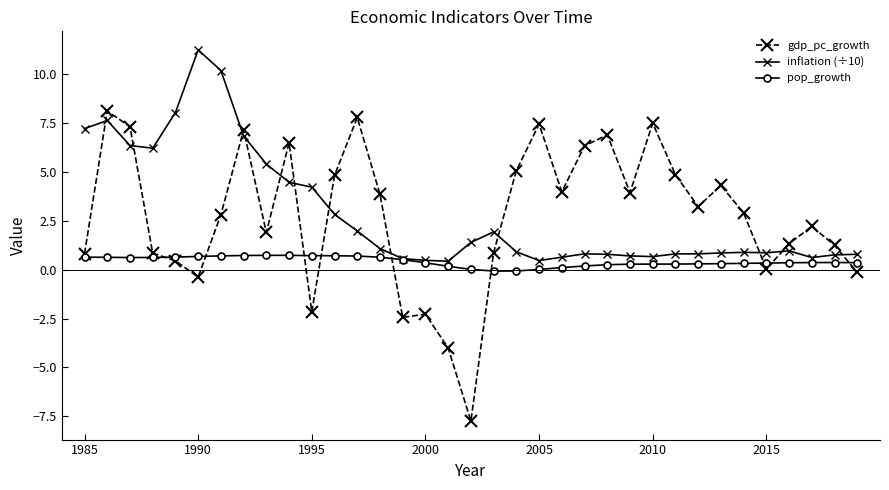

What is the maximum value shown in the chart?

11.3